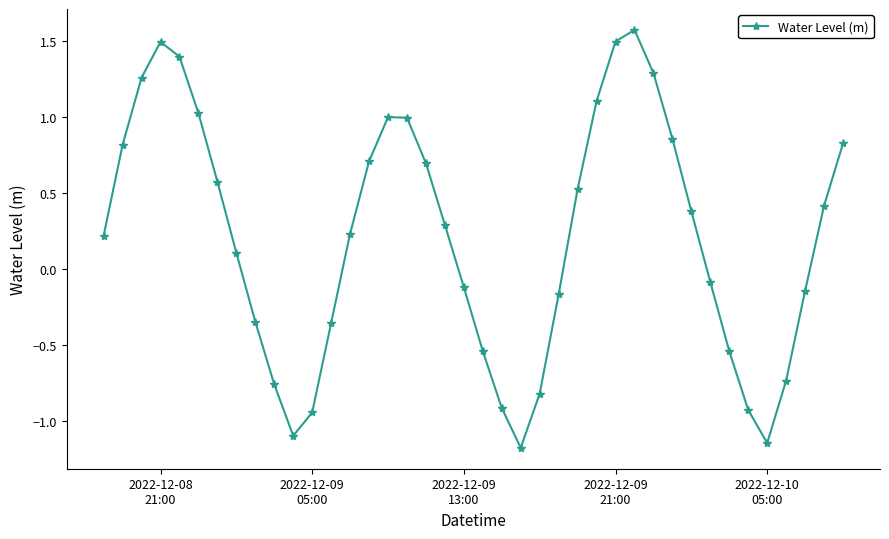

How many interior local peaks (higher than both neighbors) does the data have?

3